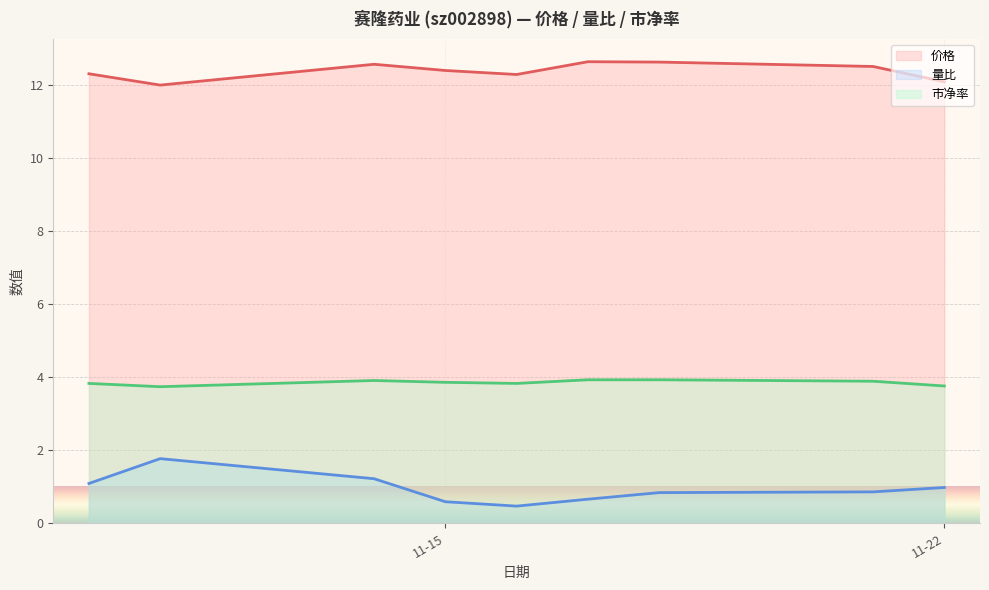

True or false: 市净率 and 价格 cross at least once.

False